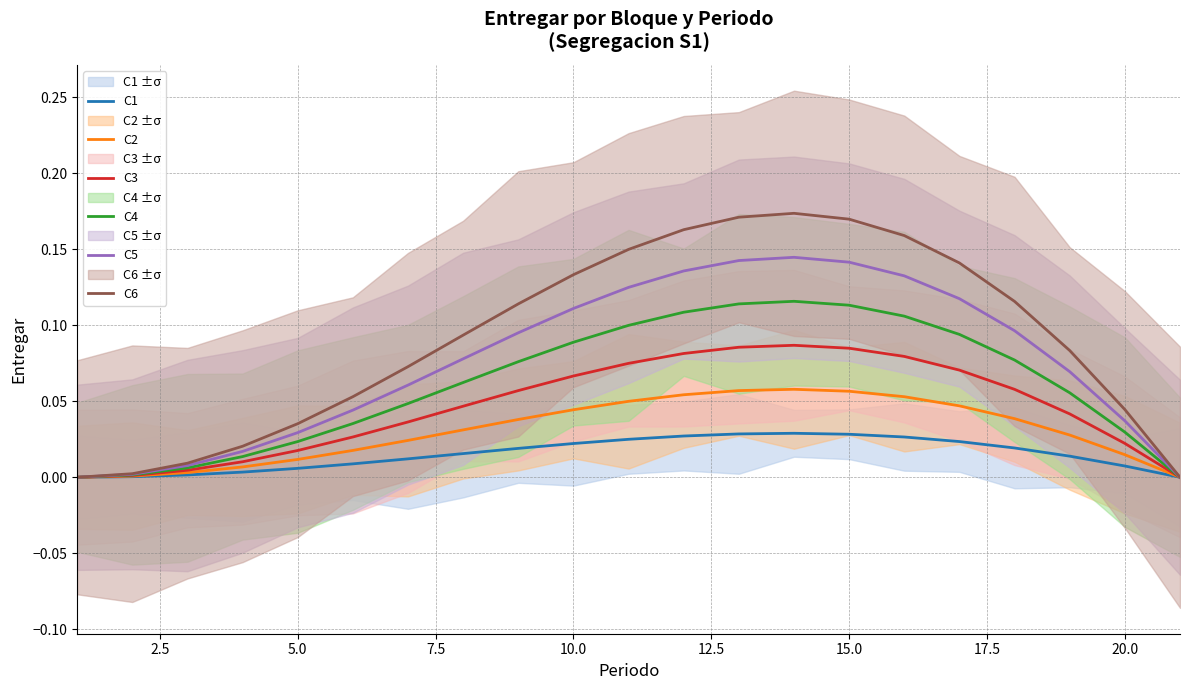

Reading left to right, list all the values displayed in this chart.

C1: 0.0	0.0	0.0	0.0	0.0	0.0	0.0	0.0	0.0	0.0	0.0	0.0	0.0	0.0	0.0	0.0	0.0	0.0	0.0	0.0	0.0
C2: 0.0	0.0	0.0	0.0	0.0	0.0	0.0	0.0	0.0	0.0	0.1	0.1	0.1	0.1	0.1	0.1	0.0	0.0	0.0	0.0	0.0
C3: 0.0	0.0	0.0	0.0	0.0	0.0	0.0	0.0	0.1	0.1	0.1	0.1	0.1	0.1	0.1	0.1	0.1	0.1	0.0	0.0	0.0
C4: 0.0	0.0	0.0	0.0	0.0	0.0	0.0	0.1	0.1	0.1	0.1	0.1	0.1	0.1	0.1	0.1	0.1	0.1	0.1	0.0	0.0
C5: 0.0	0.0	0.0	0.0	0.0	0.0	0.1	0.1	0.1	0.1	0.1	0.1	0.1	0.1	0.1	0.1	0.1	0.1	0.1	0.0	0.0
C6: 0.0	0.0	0.0	0.0	0.0	0.1	0.1	0.1	0.1	0.1	0.2	0.2	0.2	0.2	0.2	0.2	0.1	0.1	0.1	0.0	0.0